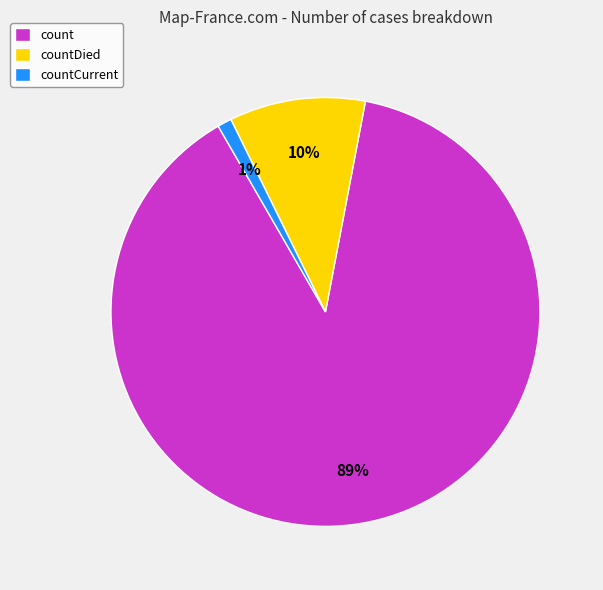

Count the number of slices in the pie.

3